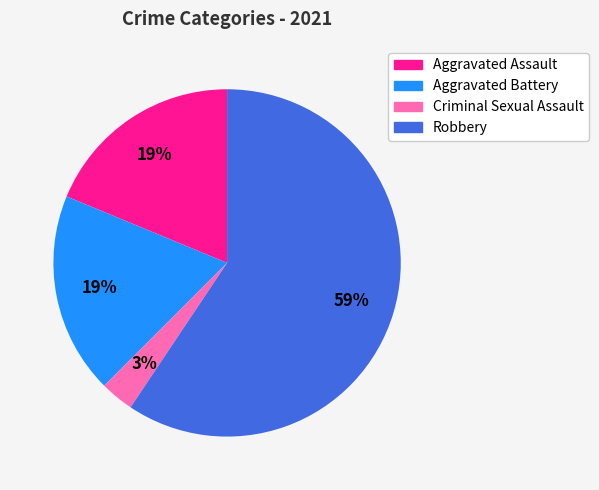

What is the majority slice?

Robbery